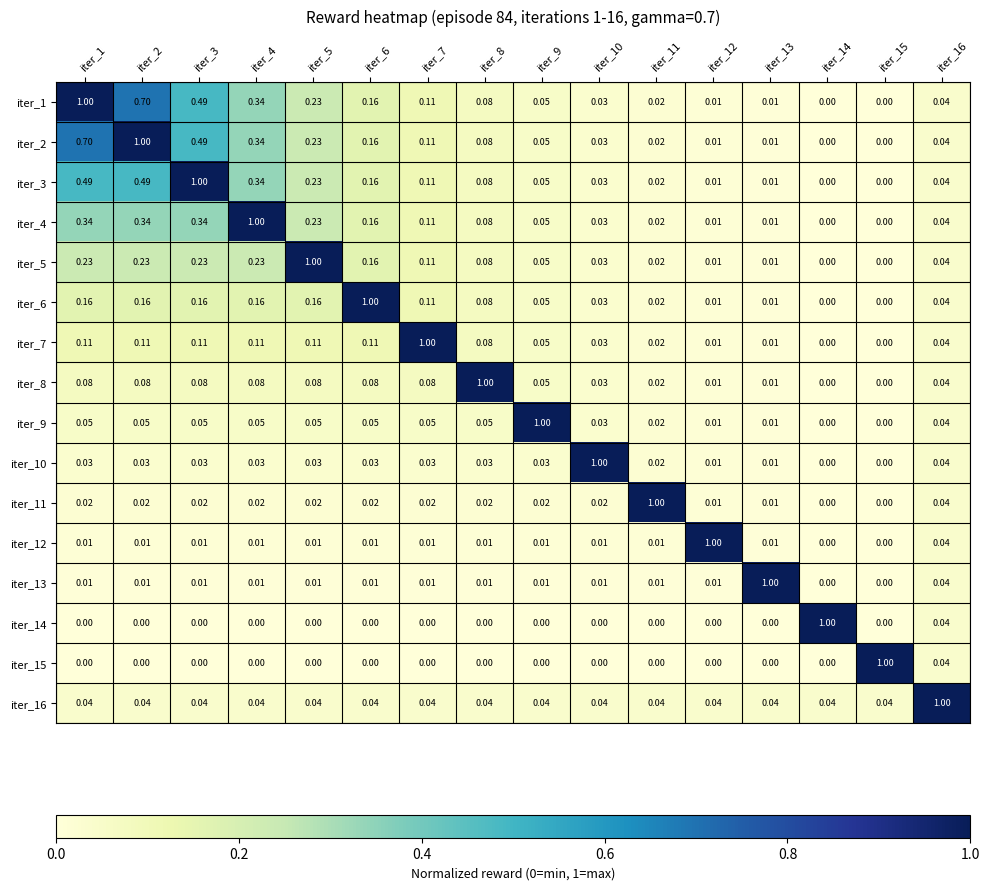

Is the value of iter_11 at iter_11 greater than the value of iter_9 at iter_14?

Yes